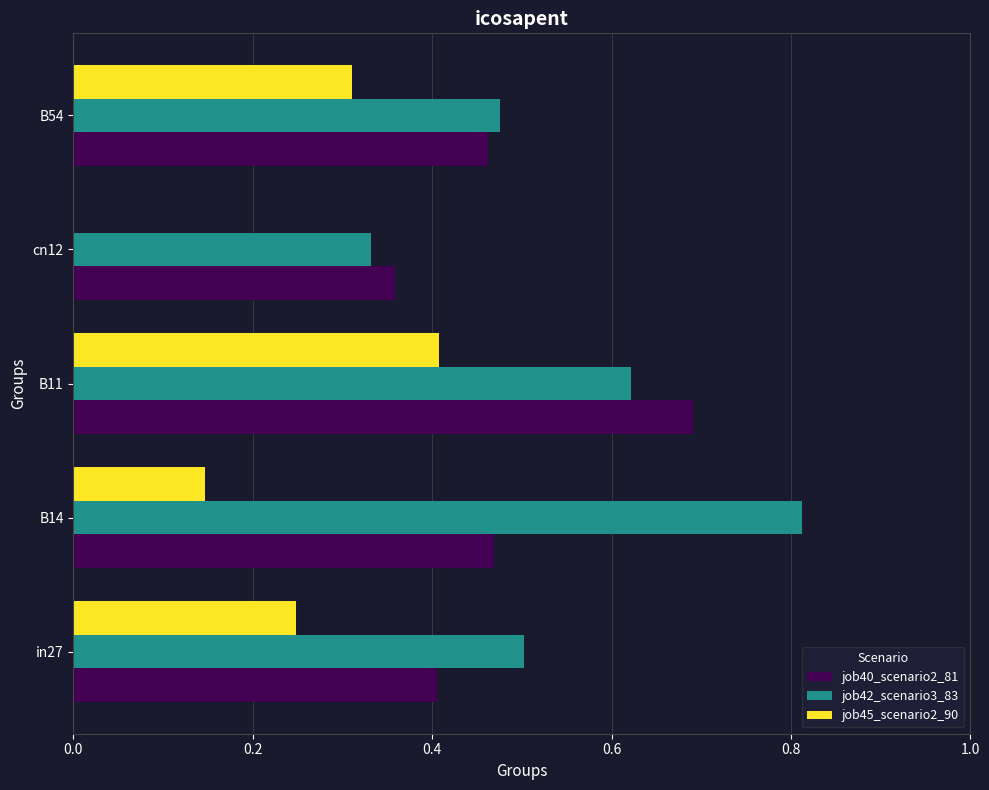

Which series has the largest total across all categories?

job42_scenario3_83